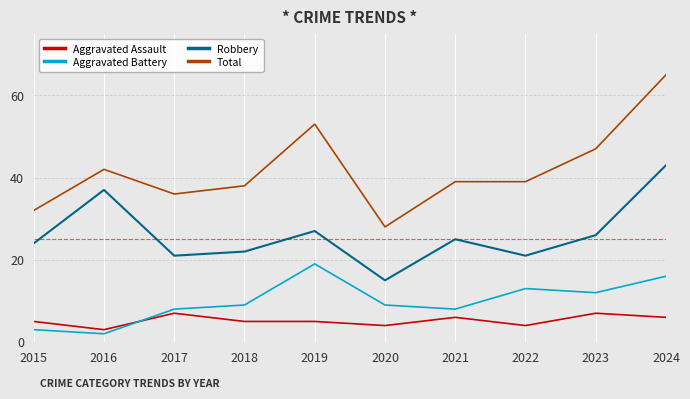

Rank the series by their maximum value, from highest to lowest.

Total, Robbery, Aggravated Battery, Aggravated Assault